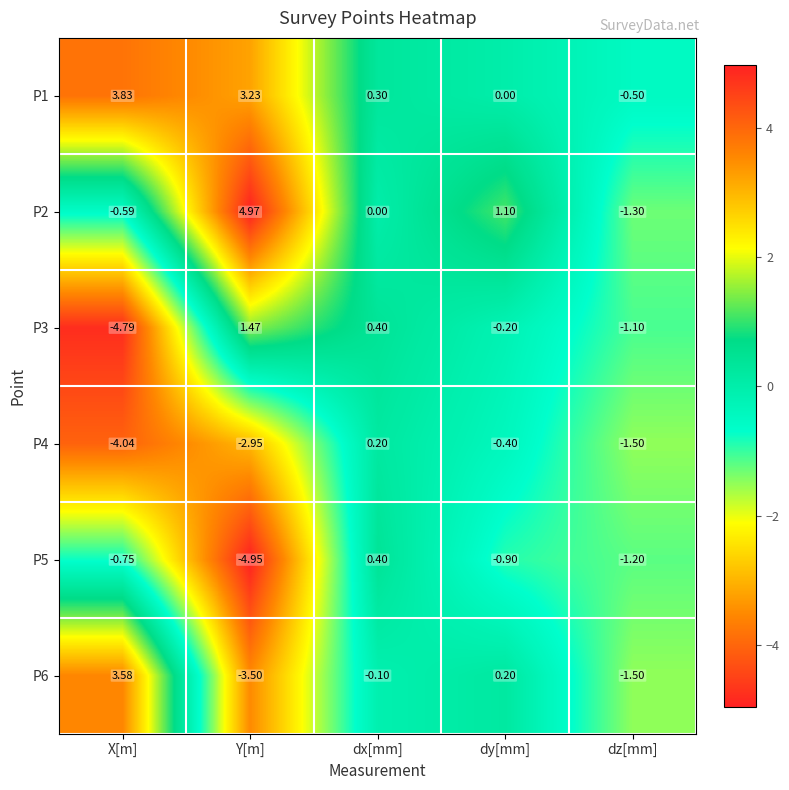

What is the spread (max minus min) of values at dy[mm]?

2.0